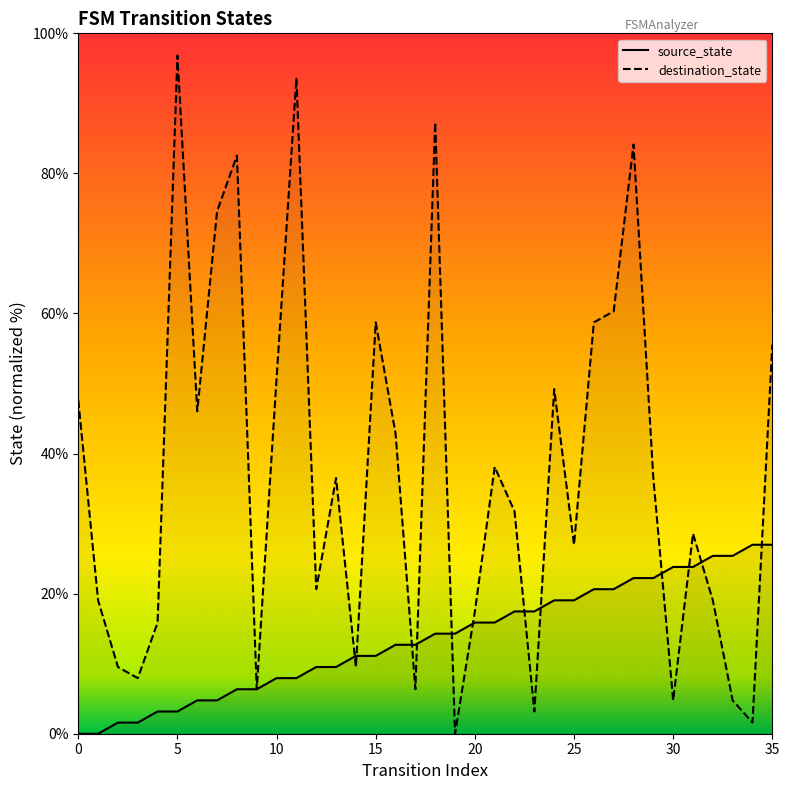

List the labels in order of source_state value, smallest first.

0, 1, 2, 3, 4, 5, 6, 7, 8, 9, 10, 11, 12, 13, 14, 15, 16, 17, 18, 19, 20, 21, 22, 23, 24, 25, 26, 27, 28, 29, 30, 31, 32, 33, 34, 35